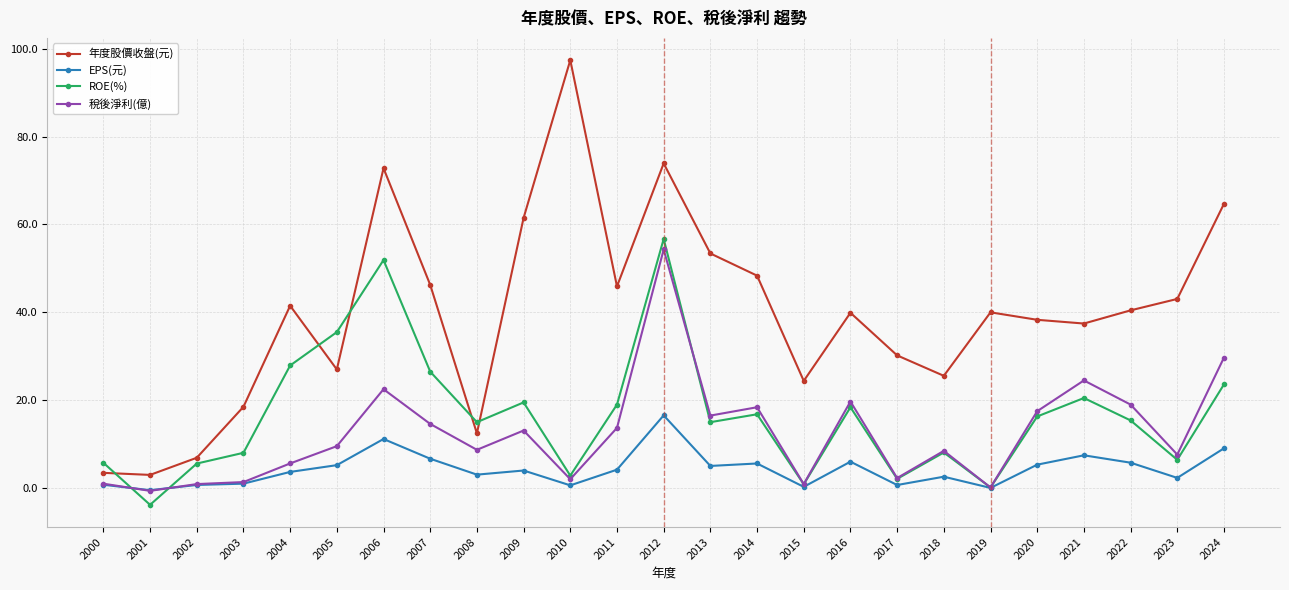

Count the number of categories in the chart.

25